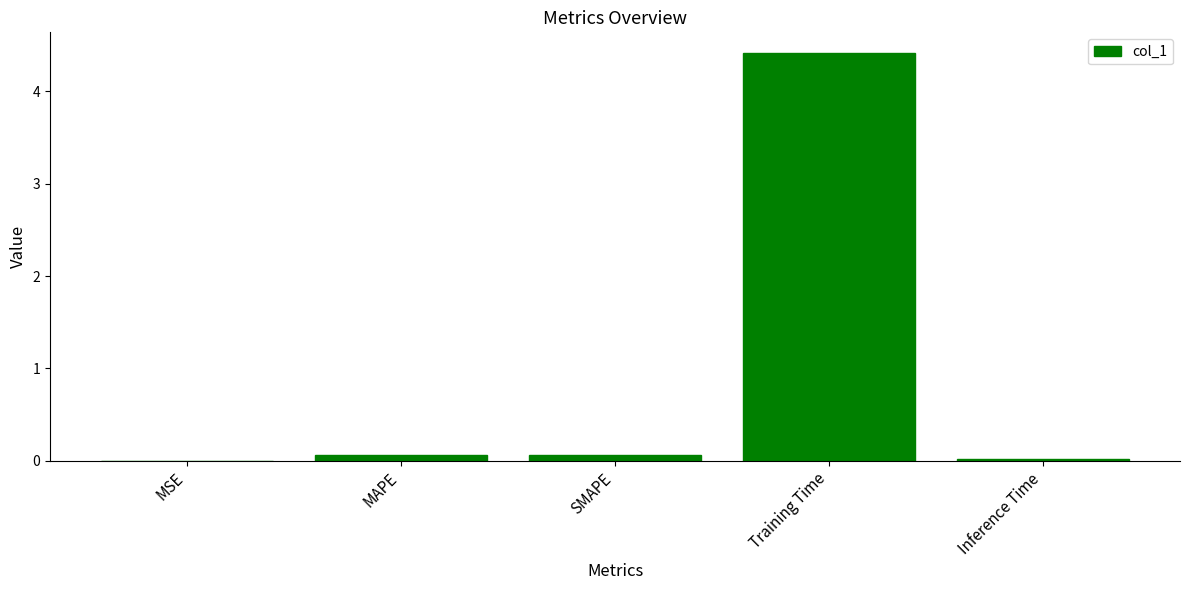

What is the sum of all values?

4.6